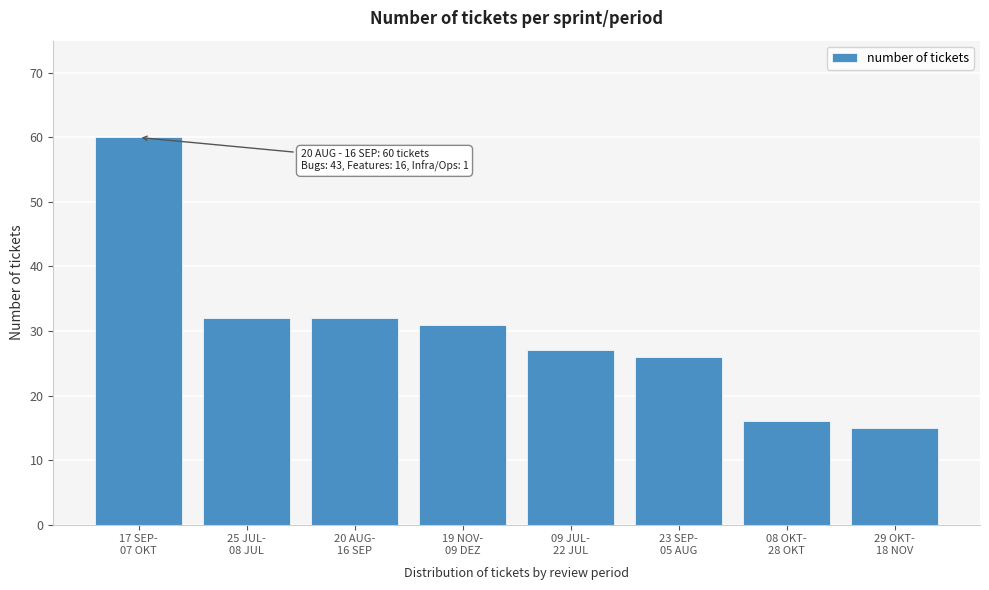

Reading left to right, transcribe all the data shown in this chart.

60	32	32	31	27	26	16	15